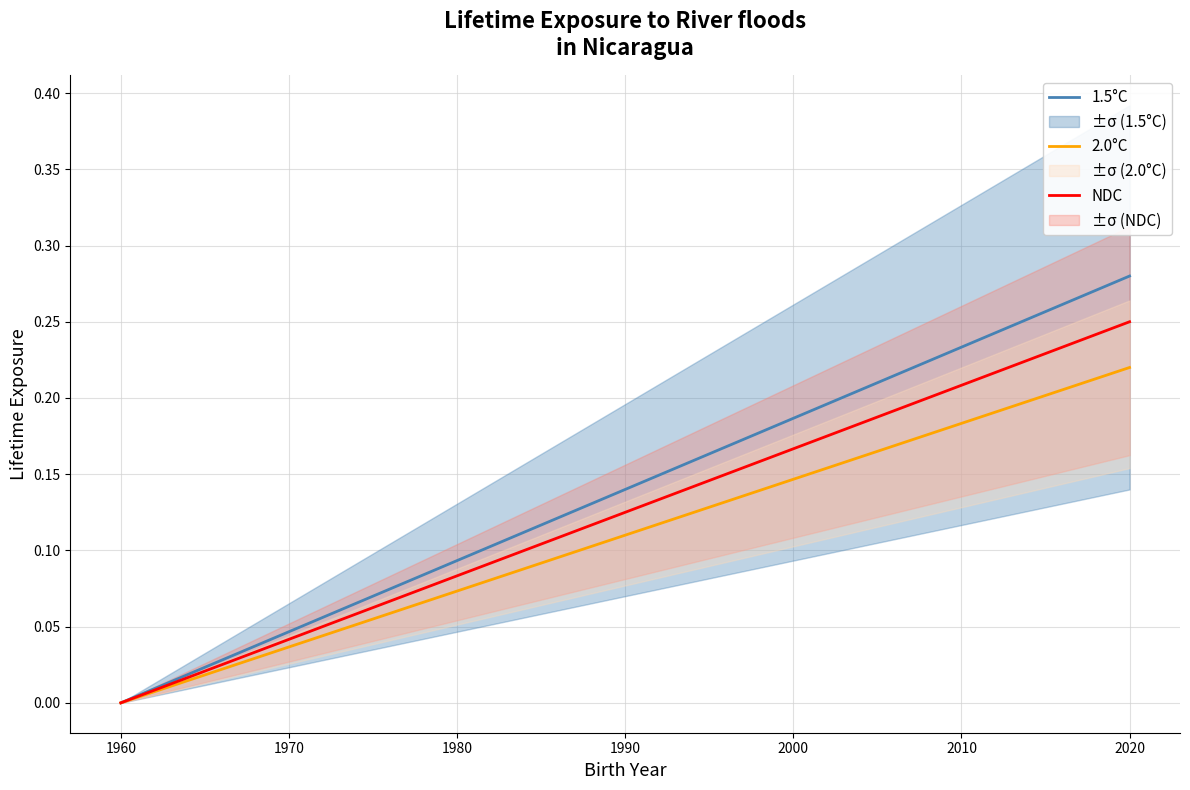

True or false: 1.5°C and NDC cross at least once.

False